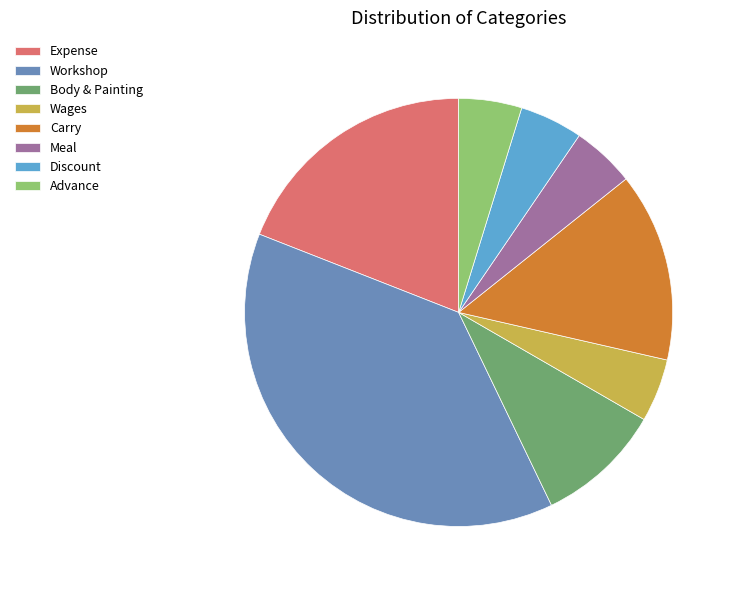

How many slices are in this pie chart?

8